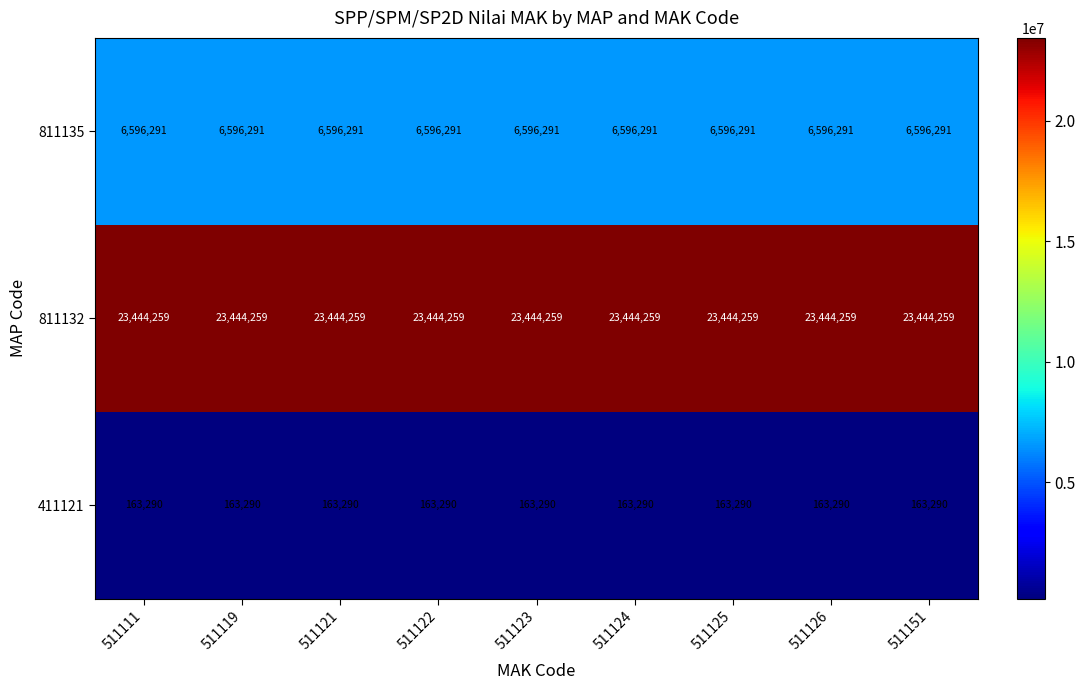

What is the maximum value shown in the chart?

23444259